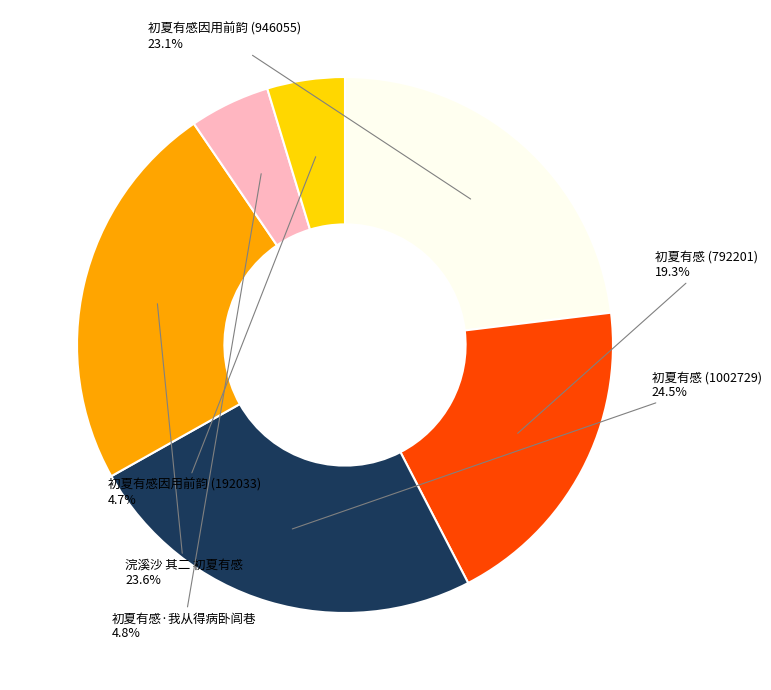

What is the largest slice in the pie chart?

初夏有感 (1002729)